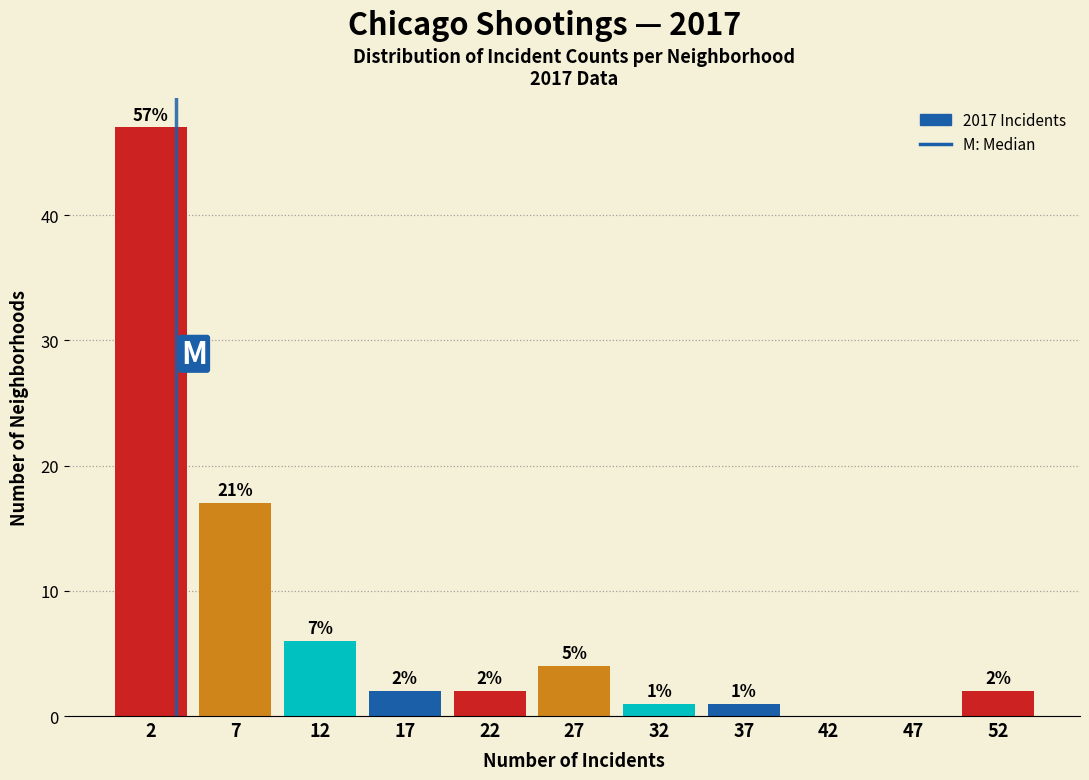

Which range on the x-axis has the tallest bar?

0 to 5